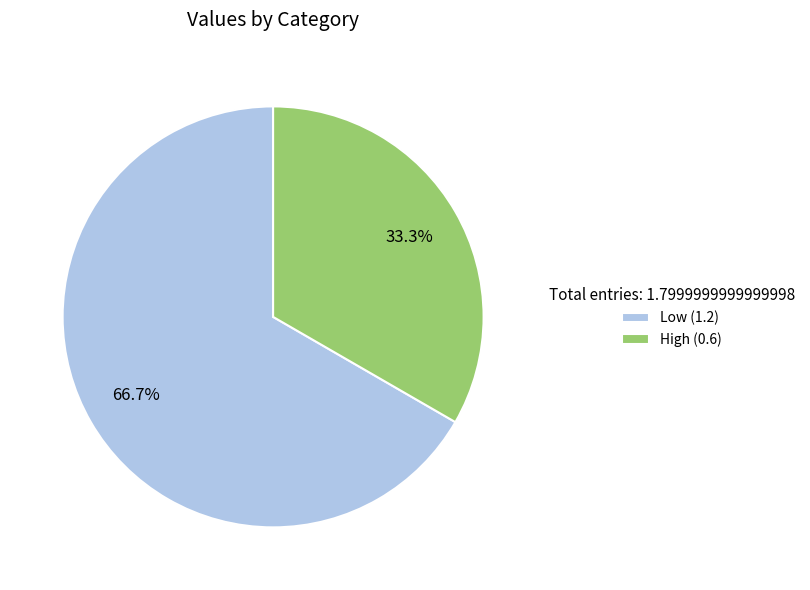

Which category has the smallest portion of the pie?

High